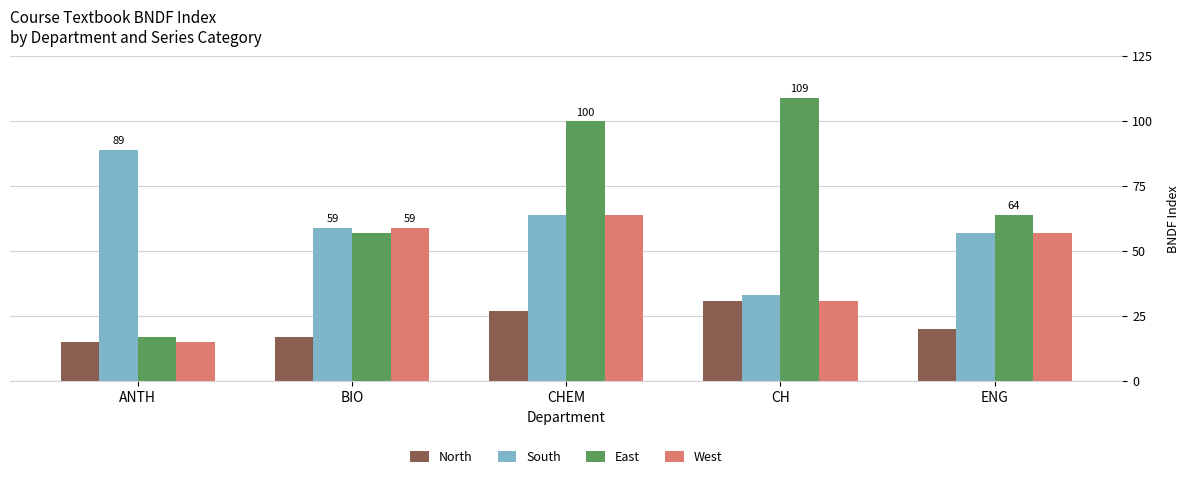

At which label does North reach its minimum?

ANTH